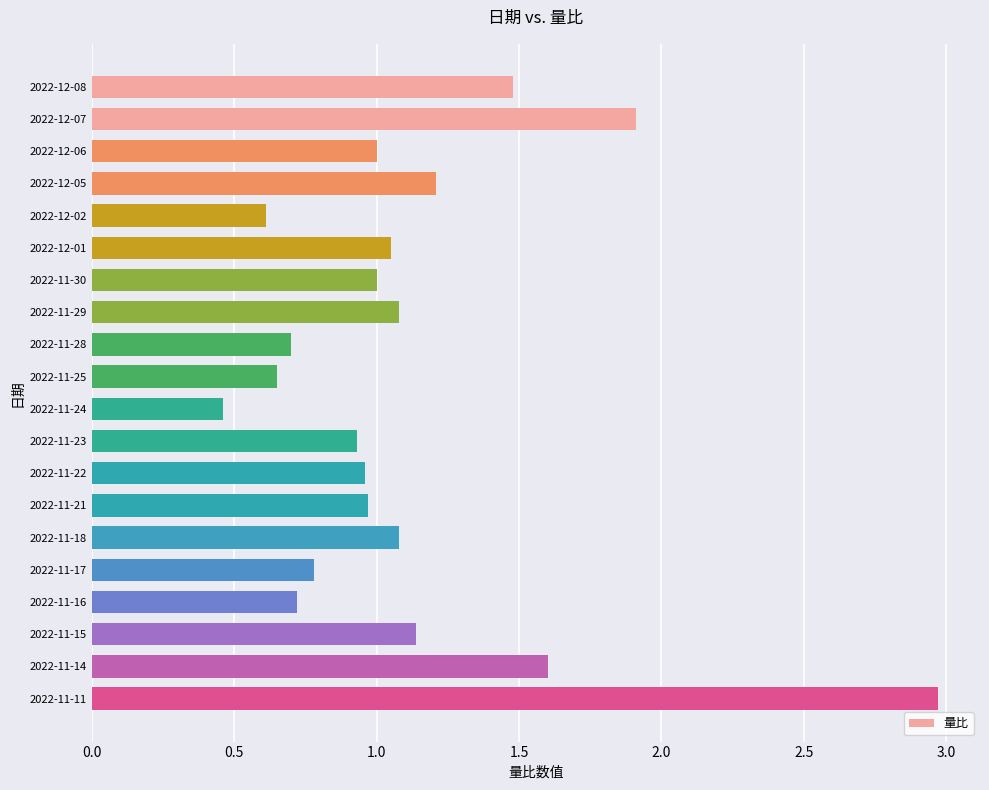

Which has a higher value, 2022-11-22 or 2022-11-14?

2022-11-14